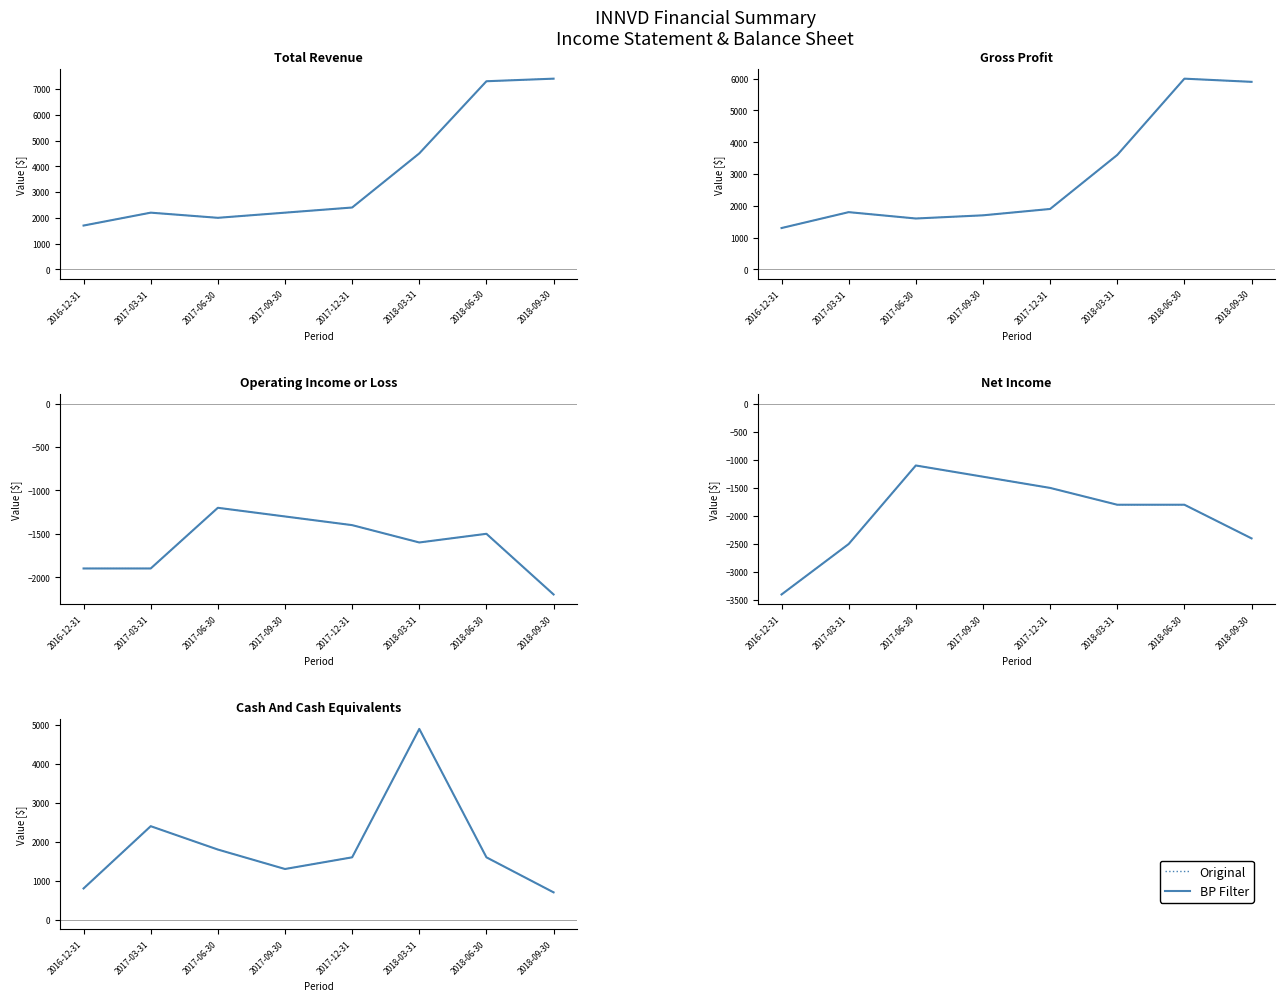

The BP Filter series shows 1600 at 2017-12-31. True or false?

True